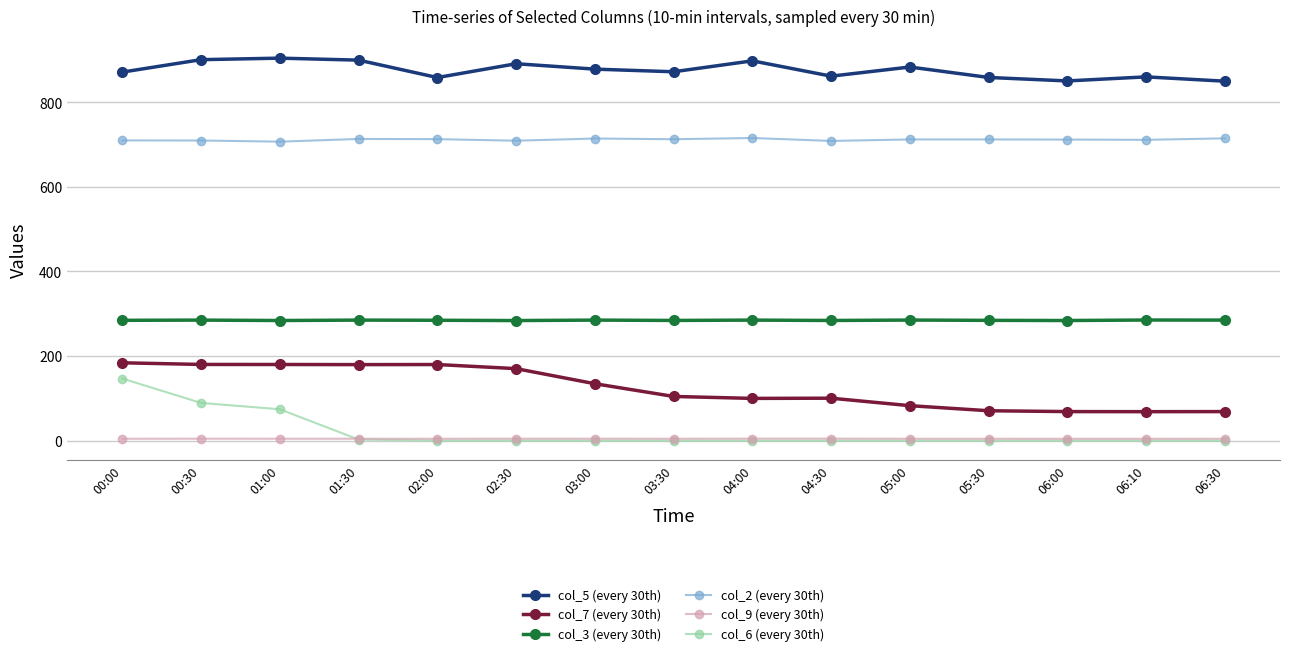

At how many categories does at least one series exceed 832?

15